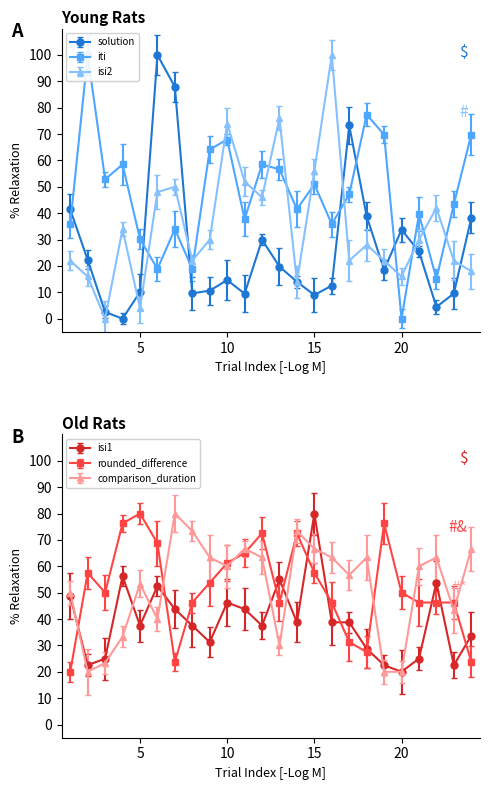

Which series has the largest range (max minus min)?

solution